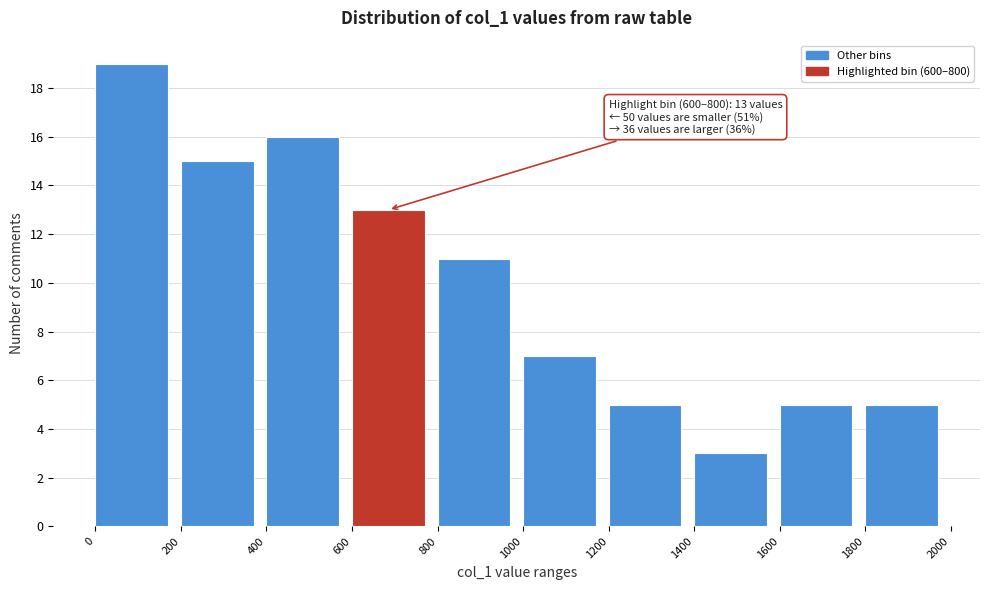

Which range on the x-axis has the tallest bar?

0 to 200